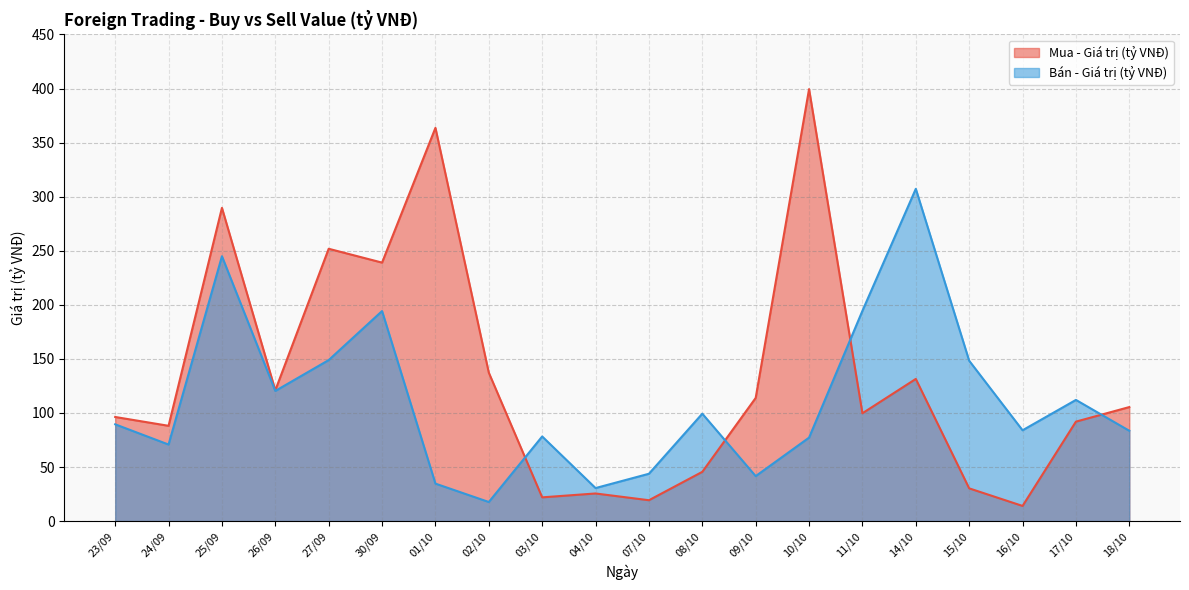

What is the difference between the Mua - Giá trị (tỷ VNĐ) values at 08/10 and 03/10?

23.6